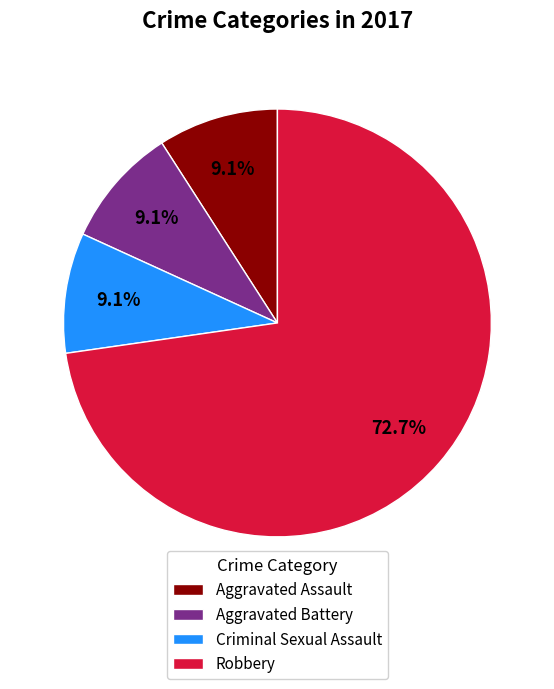

What percentage do Robbery and Aggravated Assault together represent?

81.8%